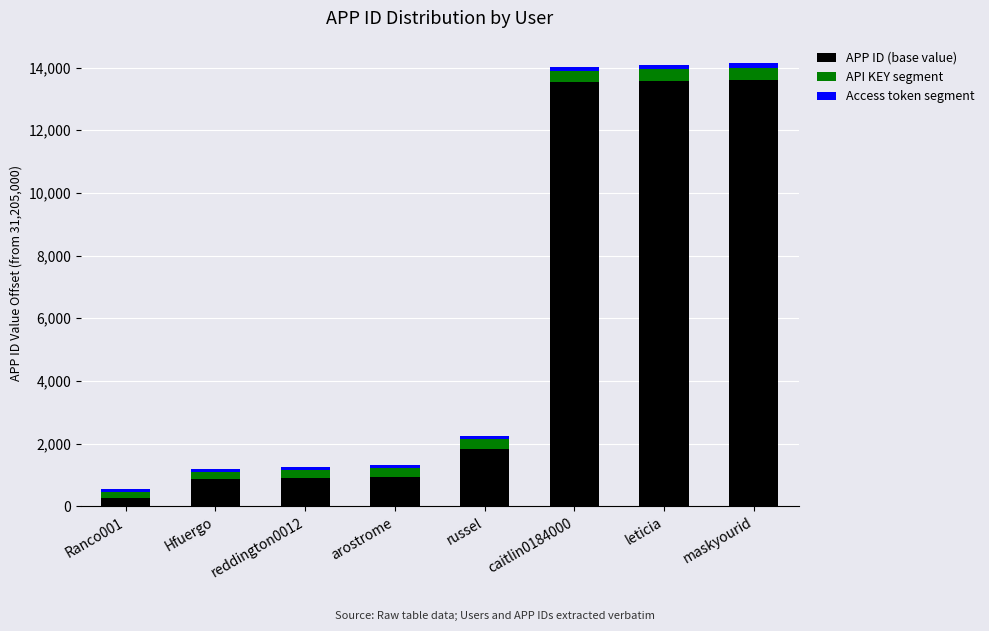

Which category has the lowest value in the APP ID (base value) series?

Ranco001